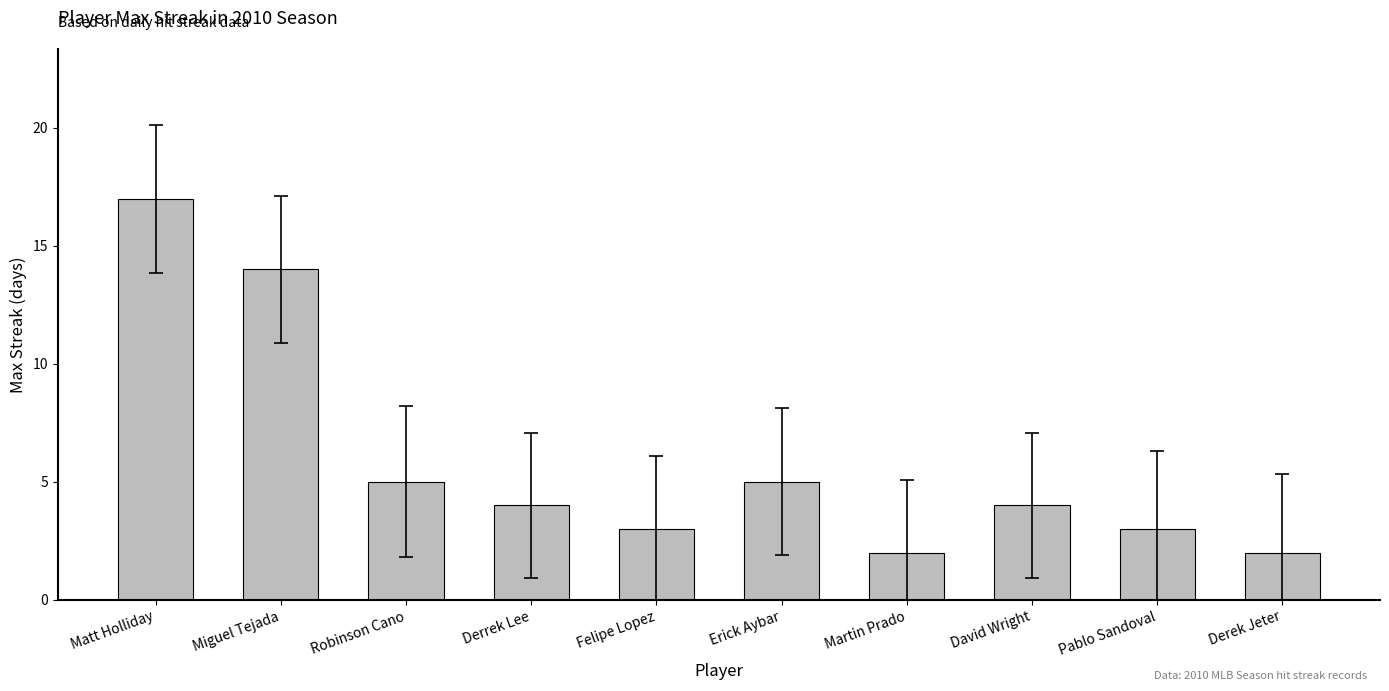

What is the sum of the values at Derek Jeter and Derrek Lee?

6